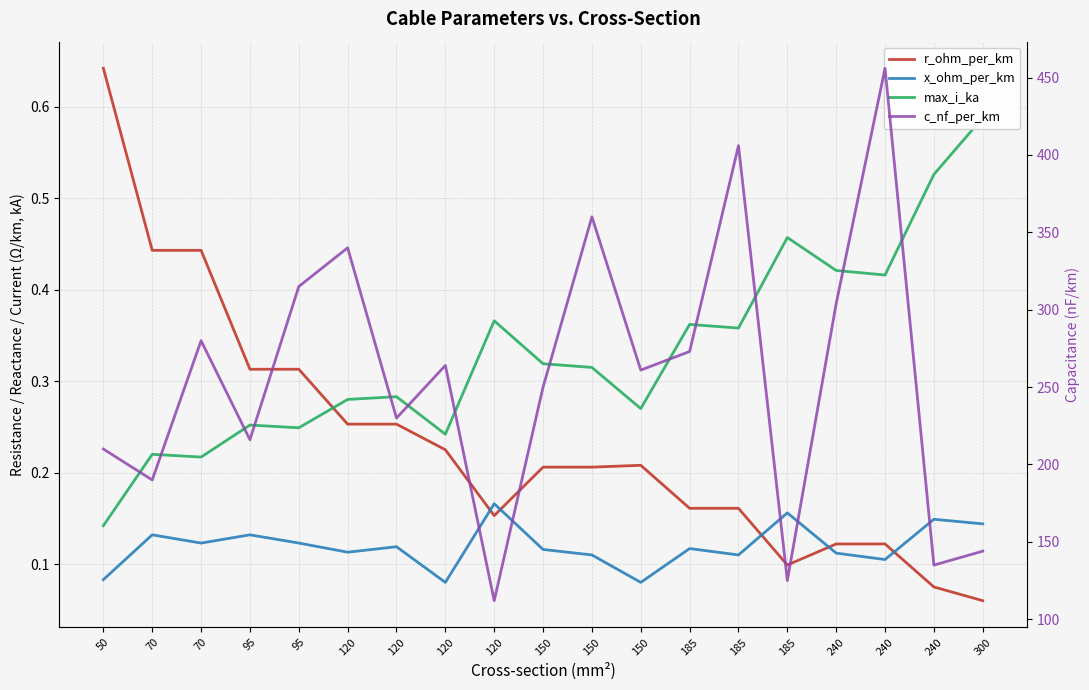

In max_i_ka, how many points are lower than both neighbors (excluding endpoints)?

6